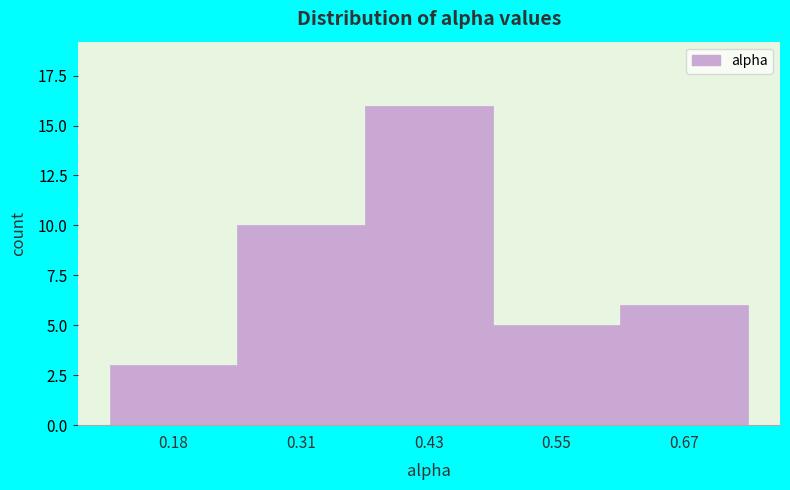

Reading left to right, list all the values displayed in this chart.

3	10	16	5	6